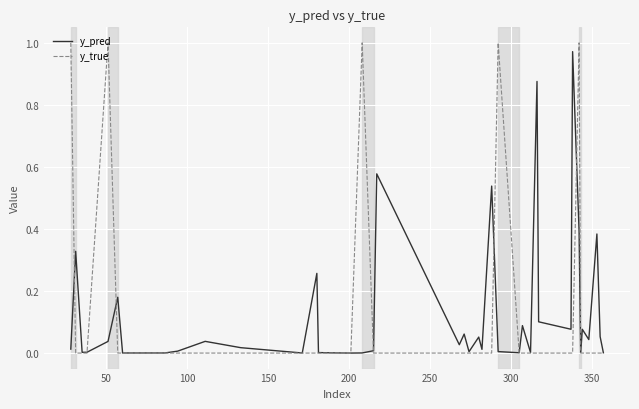

Which series has the widest spread of values?

y_true